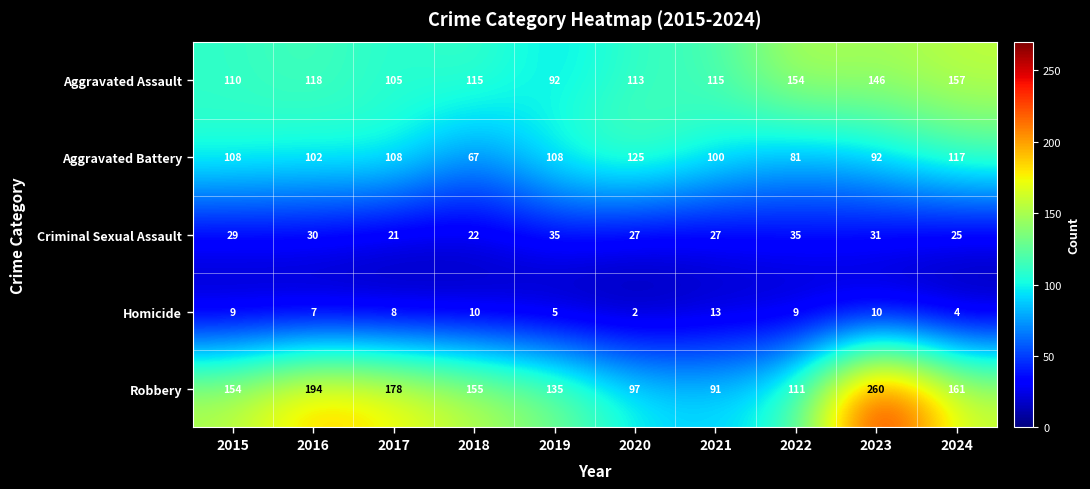

At which label does Robbery first exceed 155?

2016